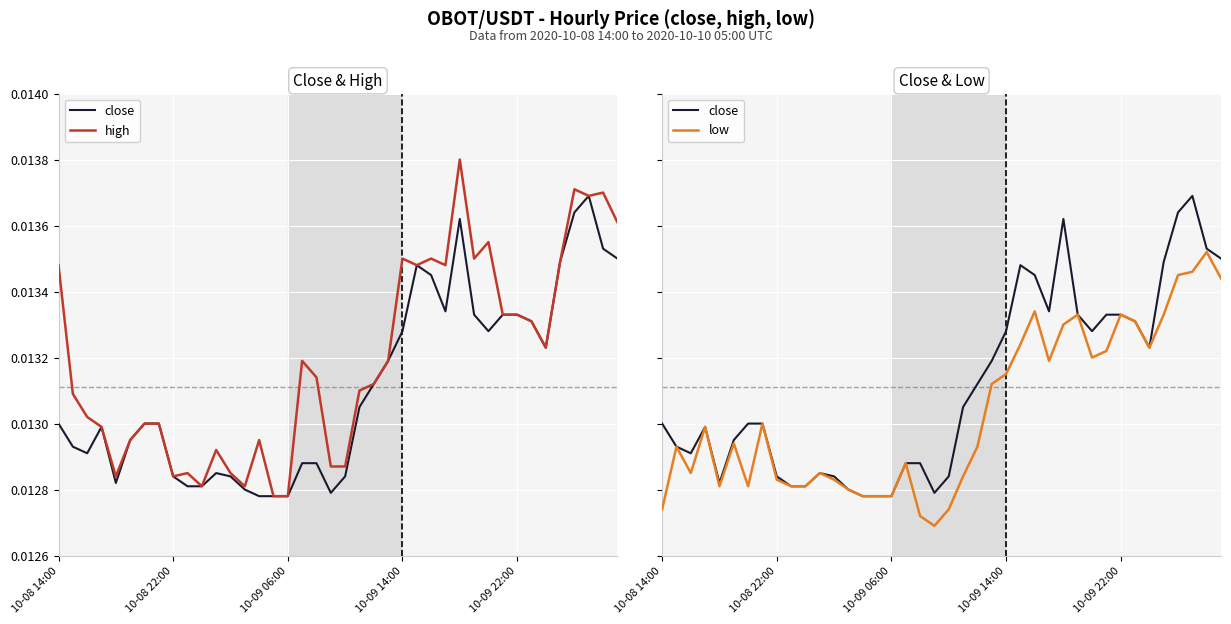

Which category has the lowest value across all series?

19